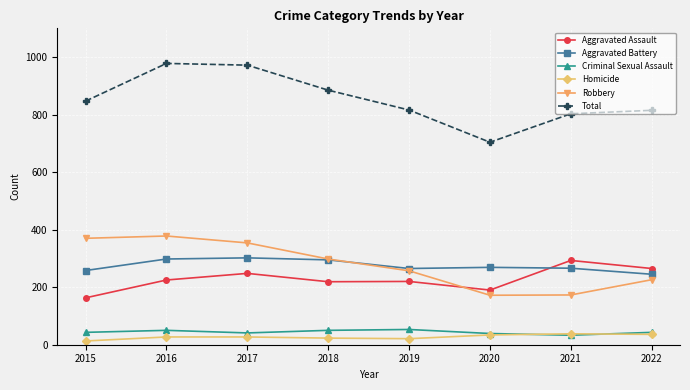

What is the greatest value displayed?

978